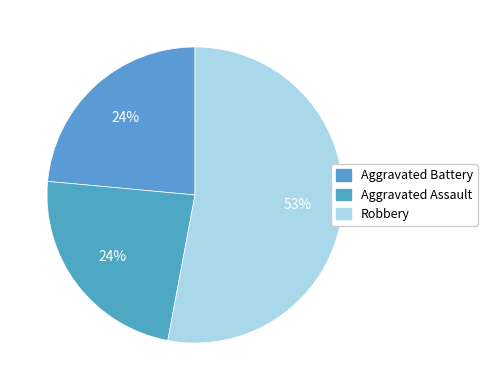

What percentage is the Aggravated Assault slice, to the nearest percent?

24%